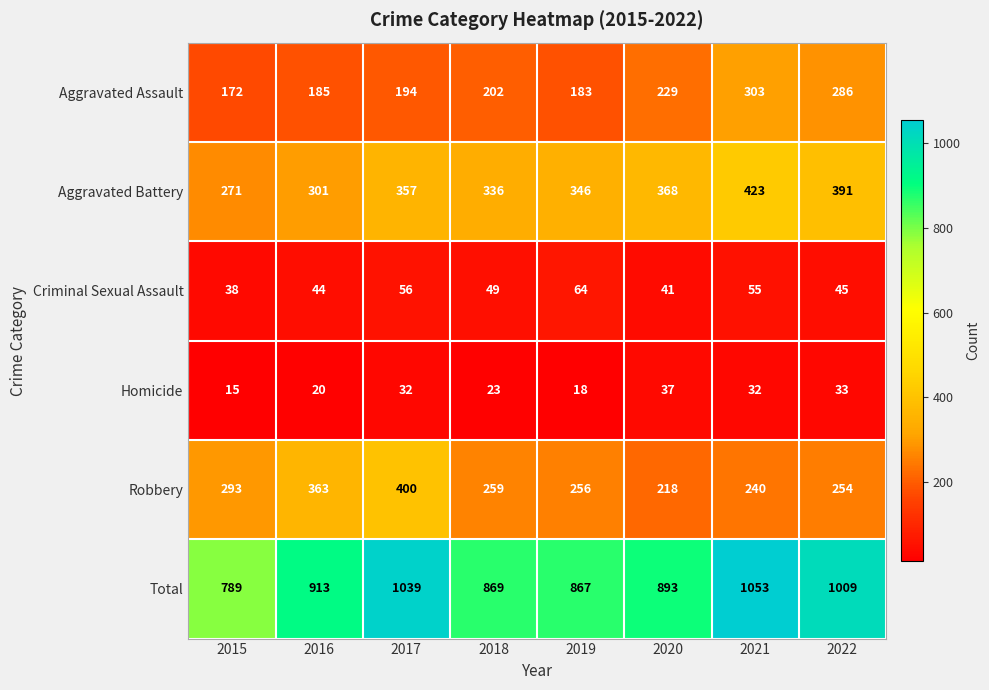

At which category is the sum across all series the highest?

2021